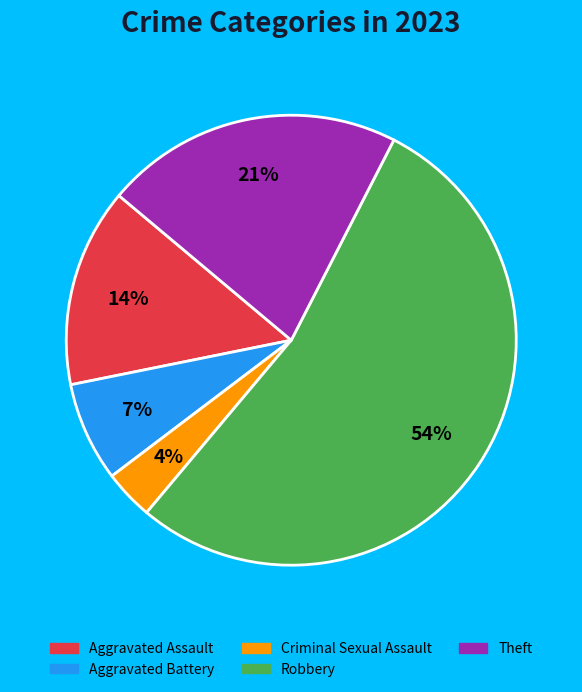

To the nearest percent, what is the average slice percentage?

20%